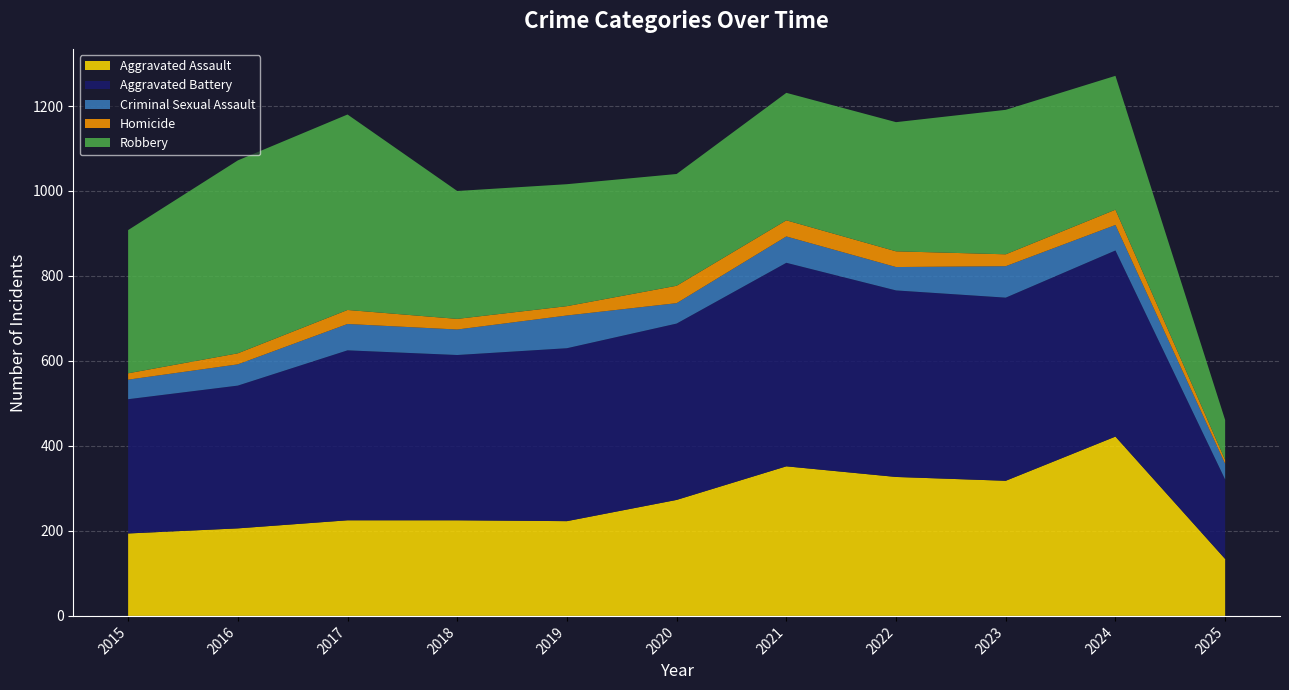

Reading left to right, extract all data points from this chart.

Aggravated Assault: 2015=194	2016=206	2017=225	2018=225	2019=223	2020=273	2021=352	2022=327	2023=318	2024=422	2025=134
Aggravated Battery: 2015=316	2016=336	2017=400	2018=389	2019=407	2020=415	2021=479	2022=439	2023=431	2024=438	2025=187
Criminal Sexual Assault: 2015=46	2016=50	2017=62	2018=60	2019=77	2020=48	2021=62	2022=55	2023=74	2024=60	2025=37
Homicide: 2015=15	2016=26	2017=33	2018=25	2019=22	2020=41	2021=38	2022=37	2023=28	2024=36	2025=9
Robbery: 2015=337	2016=454	2017=460	2018=301	2019=287	2020=263	2021=300	2022=304	2023=340	2024=315	2025=94